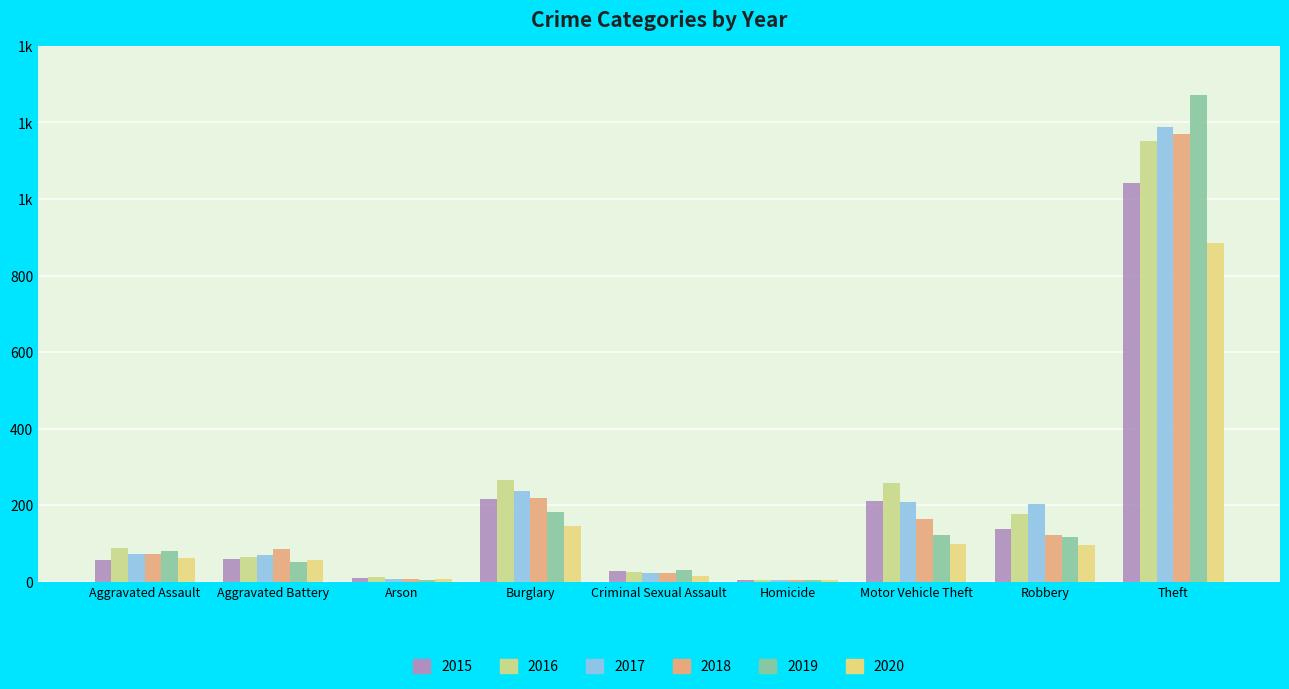

What is the total value across all series at Criminal Sexual Assault?

147